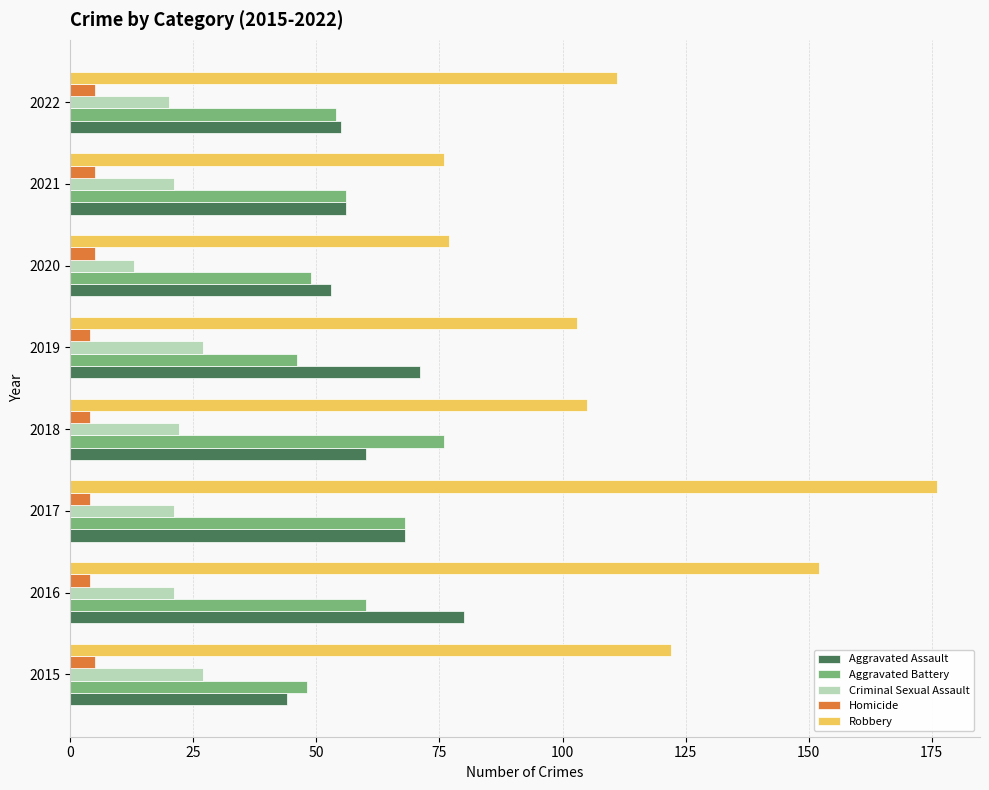

The Criminal Sexual Assault series shows 28 at 2016. True or false?

False